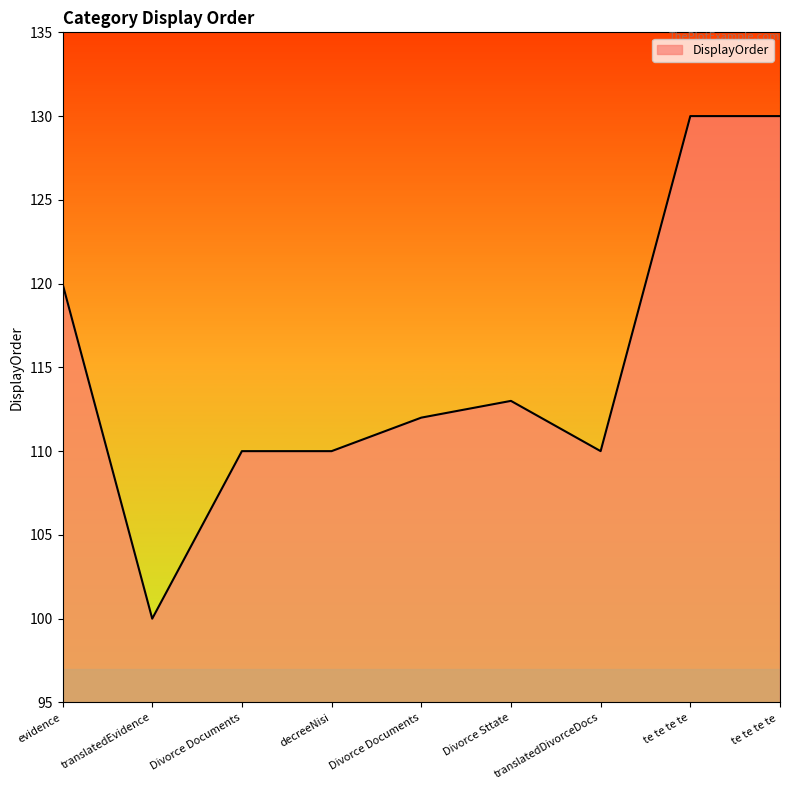

Which label corresponds to the largest value in the chart?

te te te te